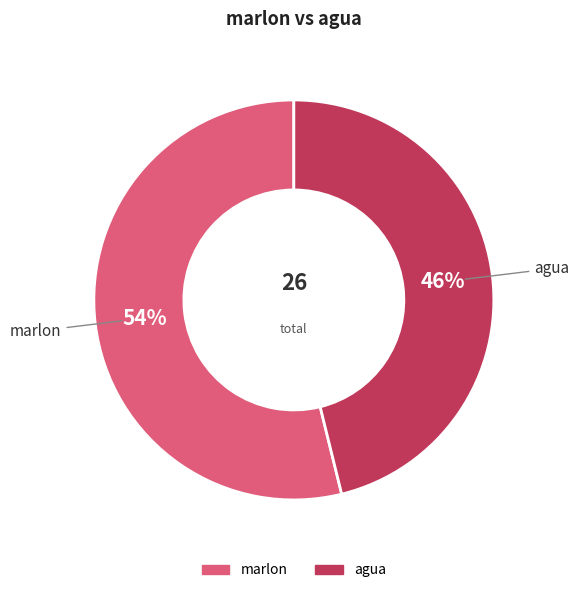

Rank the categories by value from highest to lowest.

marlon, agua